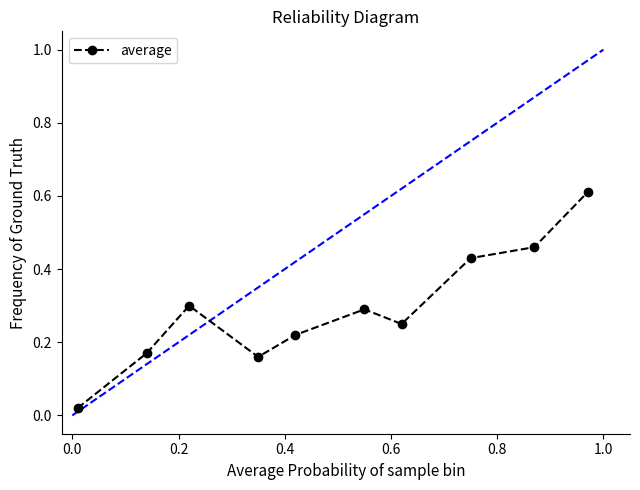

What is the greatest value displayed?

0.6